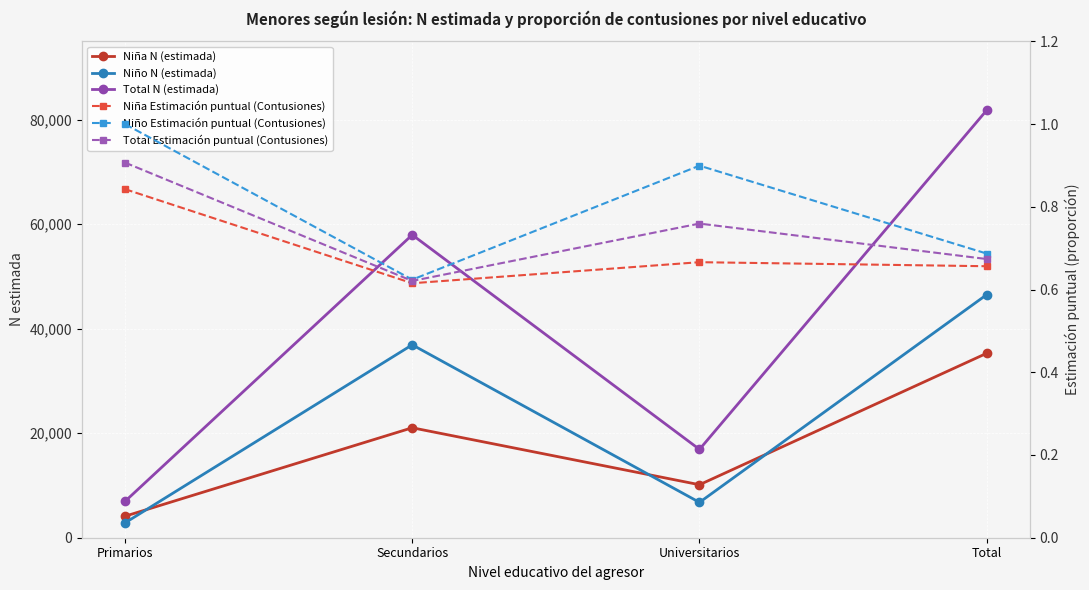

At which label does Niña N (estimada) reach its minimum?

Primarios